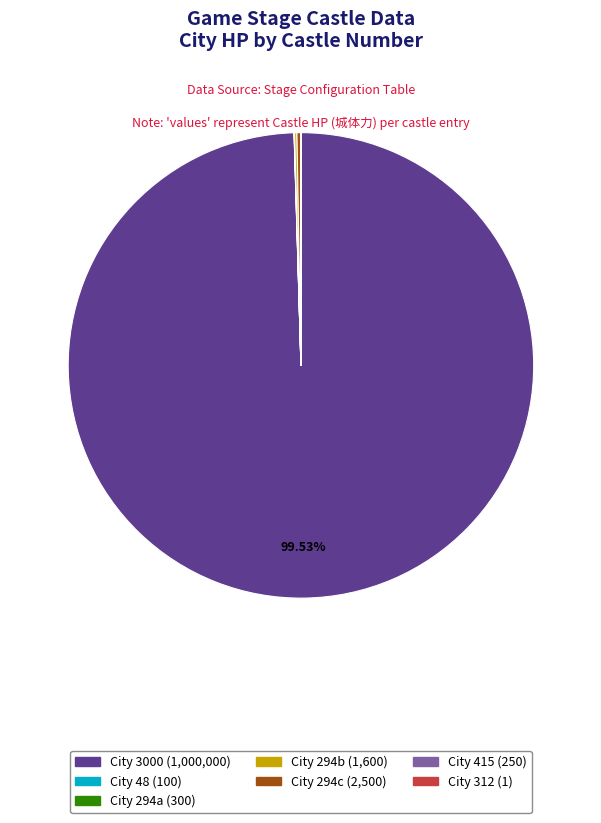

Is there any slice that represents more than half of the pie?

Yes